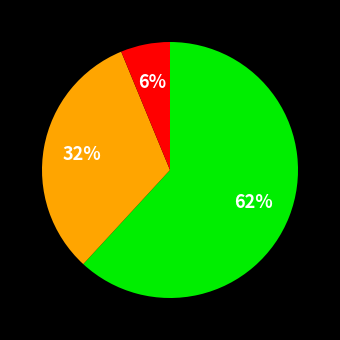

Is there any slice that represents more than half of the pie?

Yes